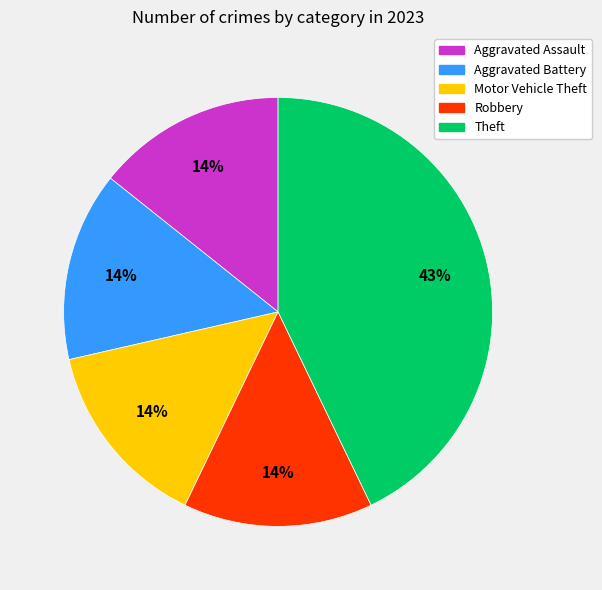

To the nearest percent, what percentage of the pie is Motor Vehicle Theft?

14%